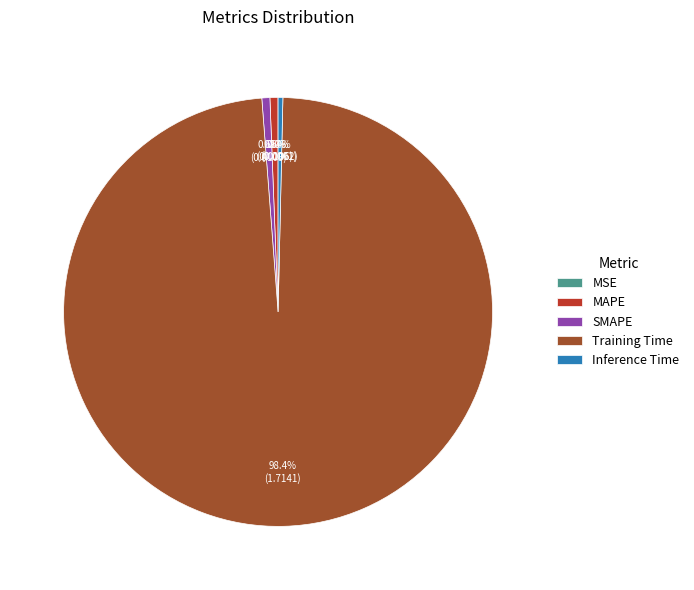

What is the total percentage of Training Time and MAPE?

99.0%